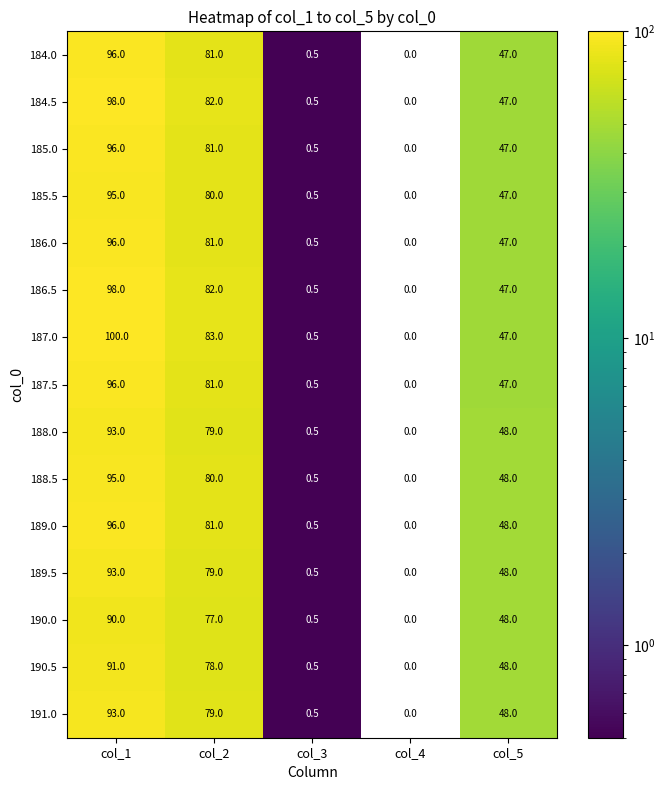

The 185.0 series shows 72.2 at col_5. True or false?

False